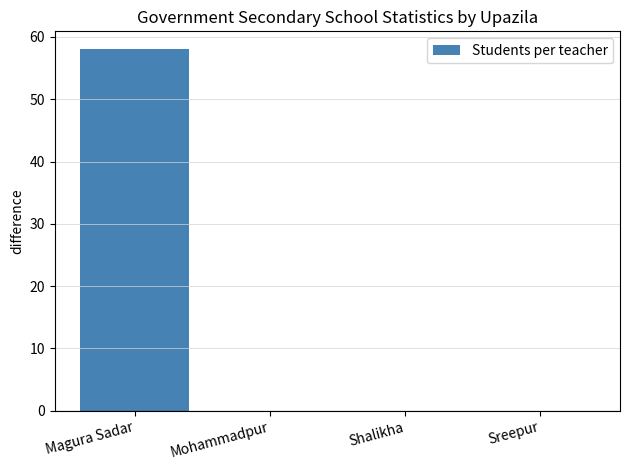

Which category has the highest value across all series?

Magura Sadar